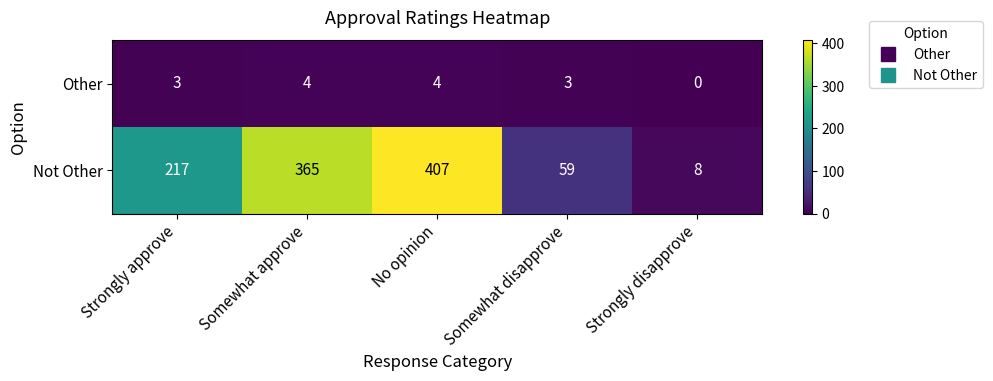

Reading left to right, what are all the values shown in this chart?

Other: Strongly approve=3	Somewhat approve=4	No opinion=4	Somewhat disapprove=3	Strongly disapprove=0
Not Other: Strongly approve=217	Somewhat approve=365	No opinion=407	Somewhat disapprove=59	Strongly disapprove=8